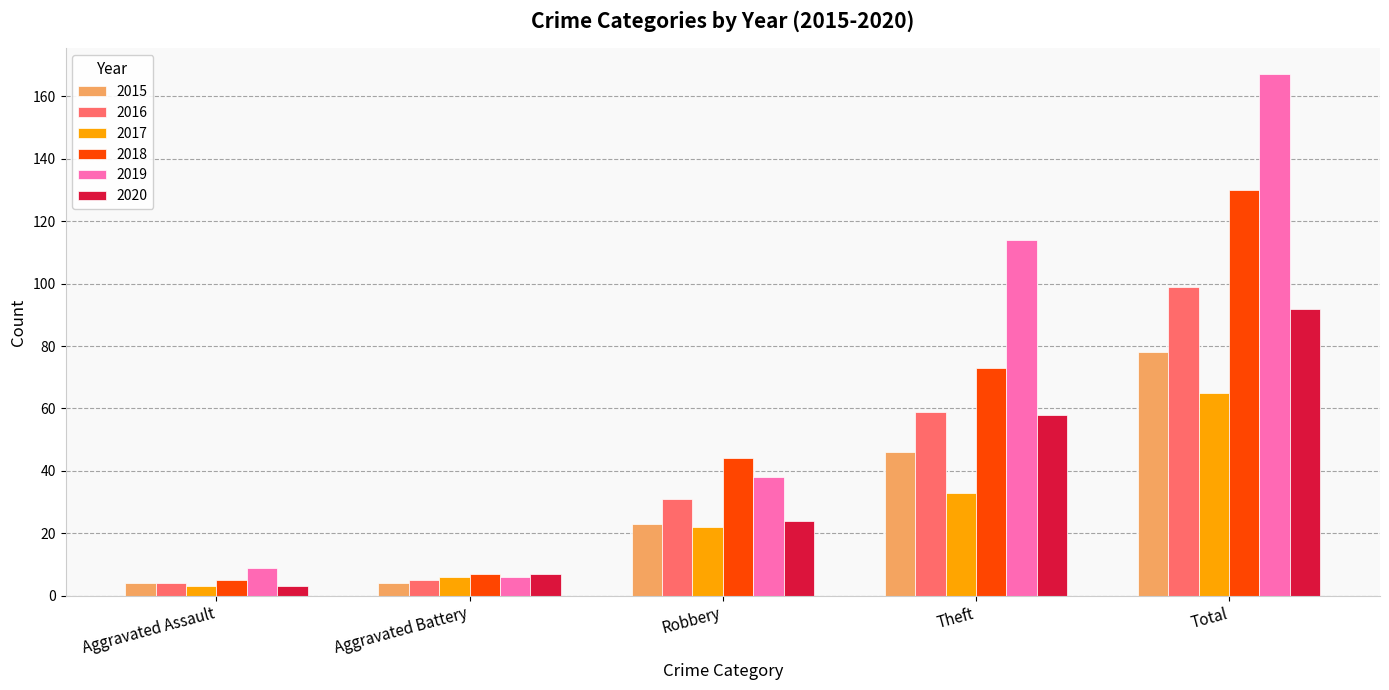

Where is 2018 nearest to the value 67?

Theft